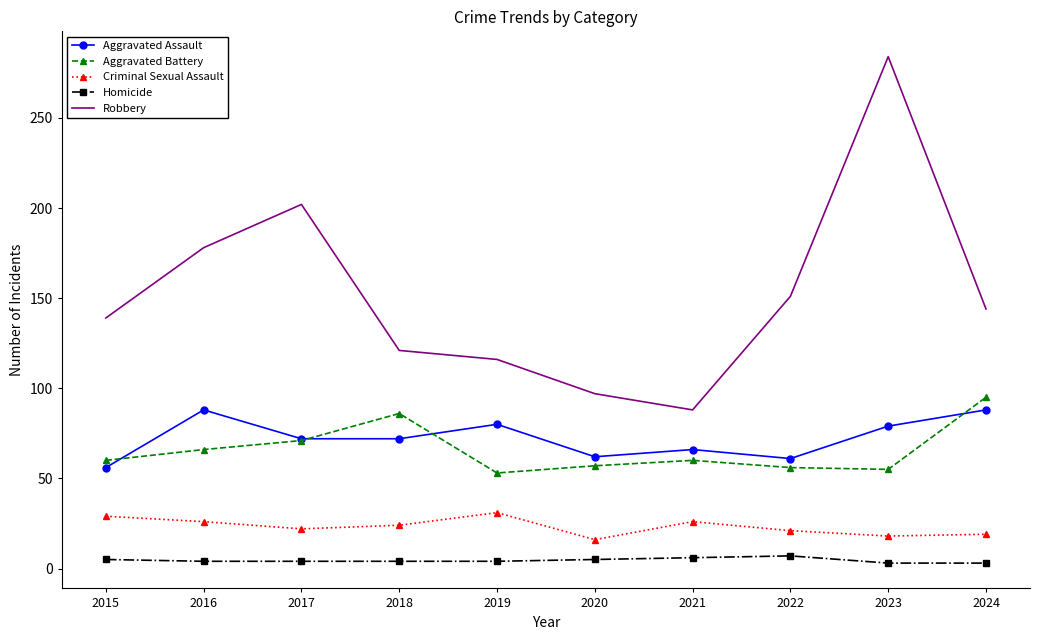

True or false: Criminal Sexual Assault has a value of 26 at 2016.

True